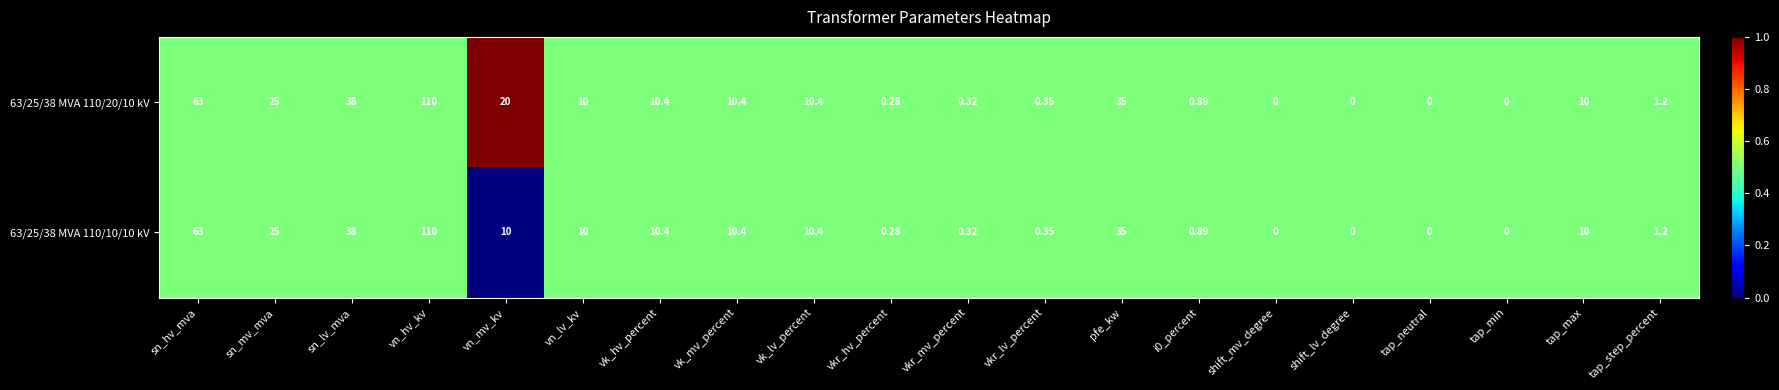

At which category is the sum across all series the highest?

vn_hv_kv